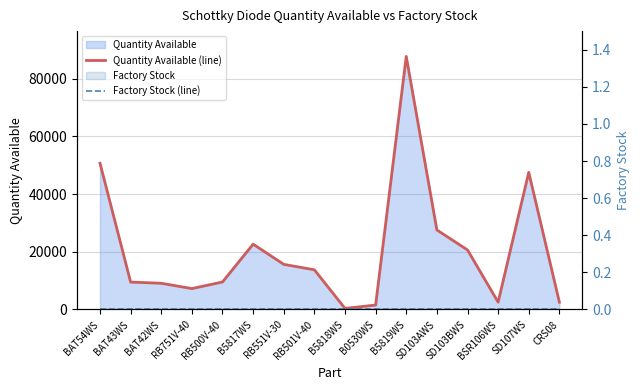

What is the highest value of the Quantity Available (line) series?

87700